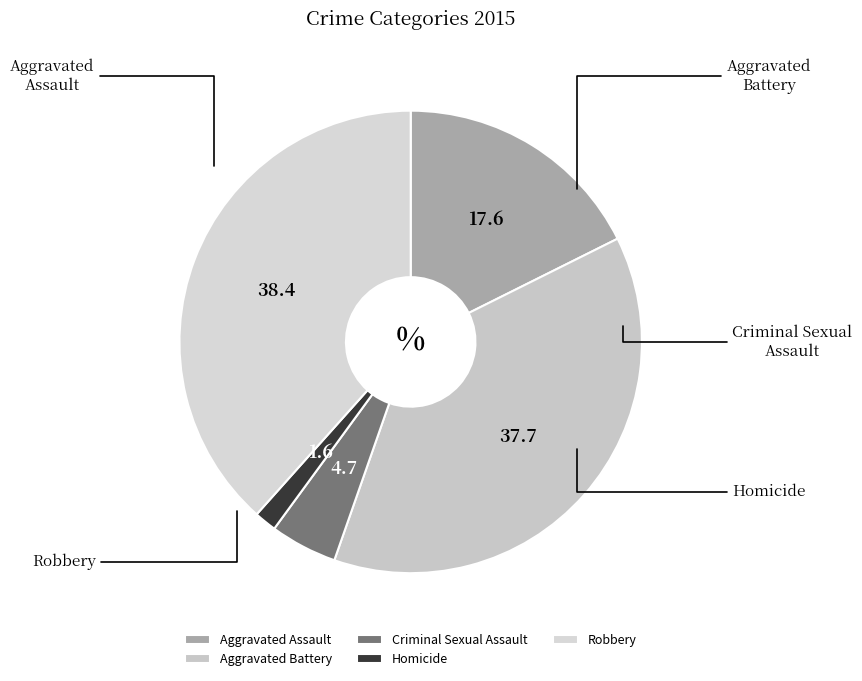

Rank the categories by value from lowest to highest.

Homicide, Criminal Sexual Assault, Aggravated Assault, Aggravated Battery, Robbery